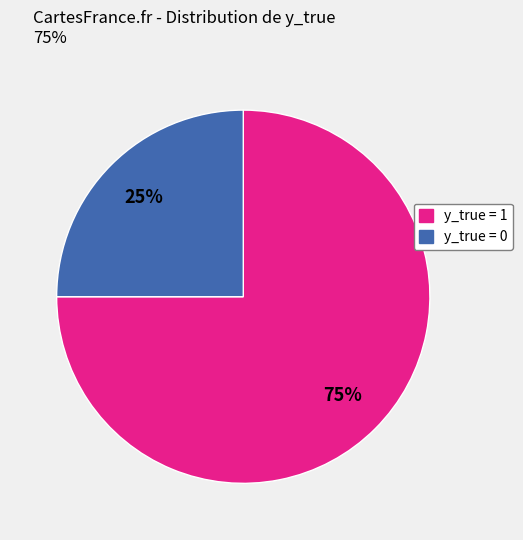

Is there a majority slice in this chart?

Yes